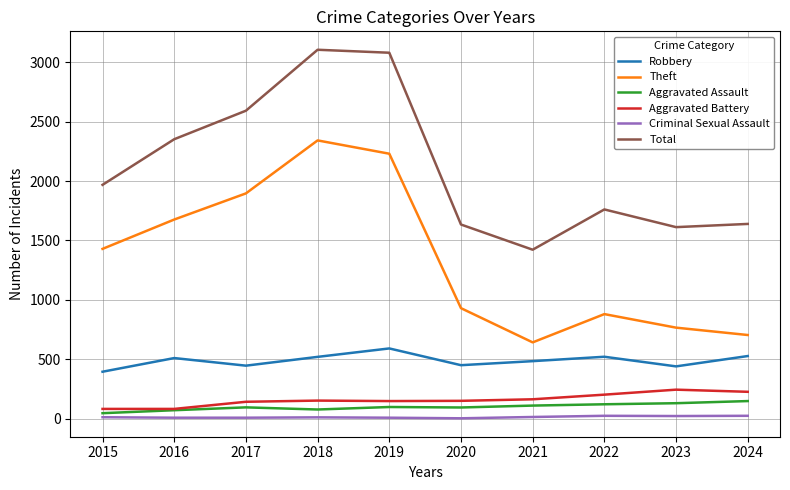

Count the number of categories in the chart.

10